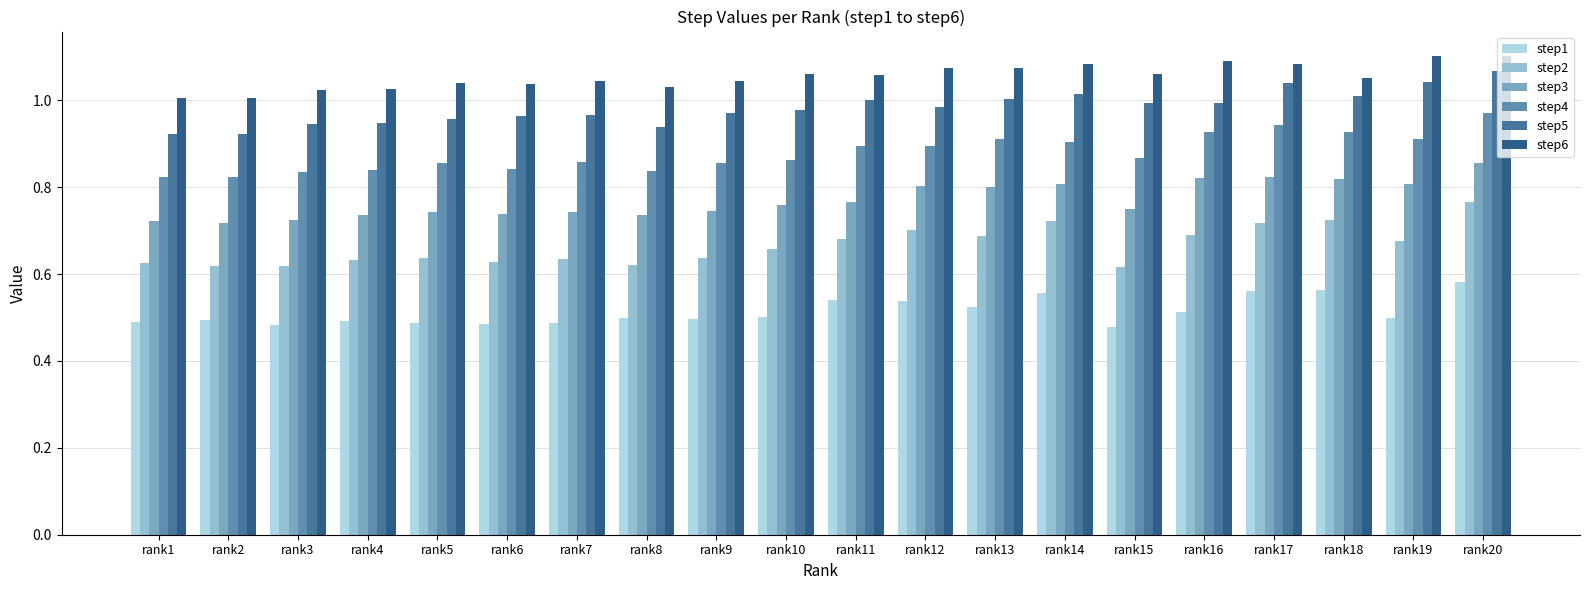

Does the chart contain stacked bars?

No